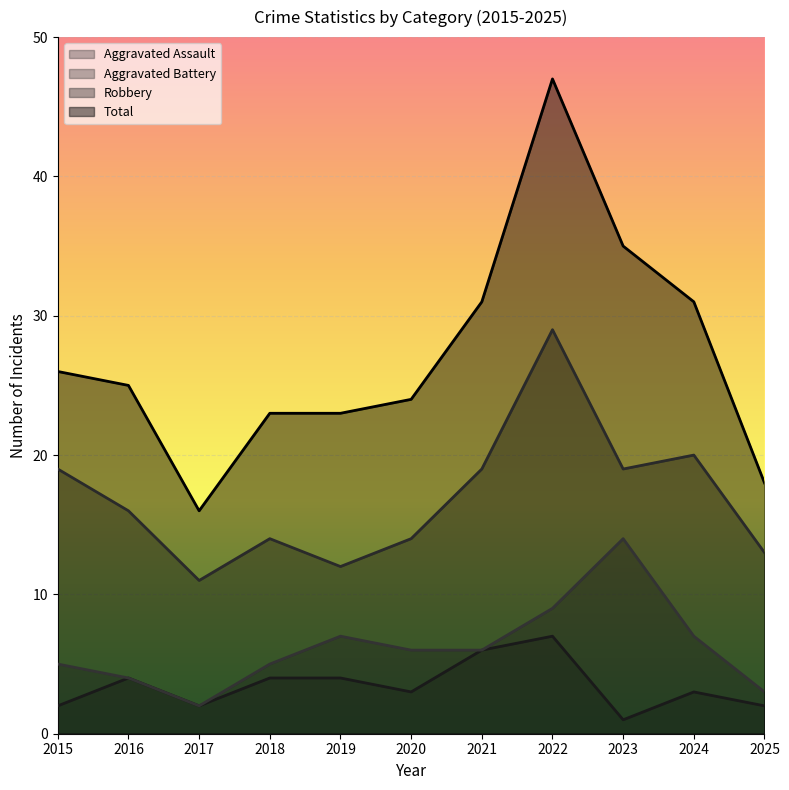

At which label does Aggravated Assault reach its minimum?

2023